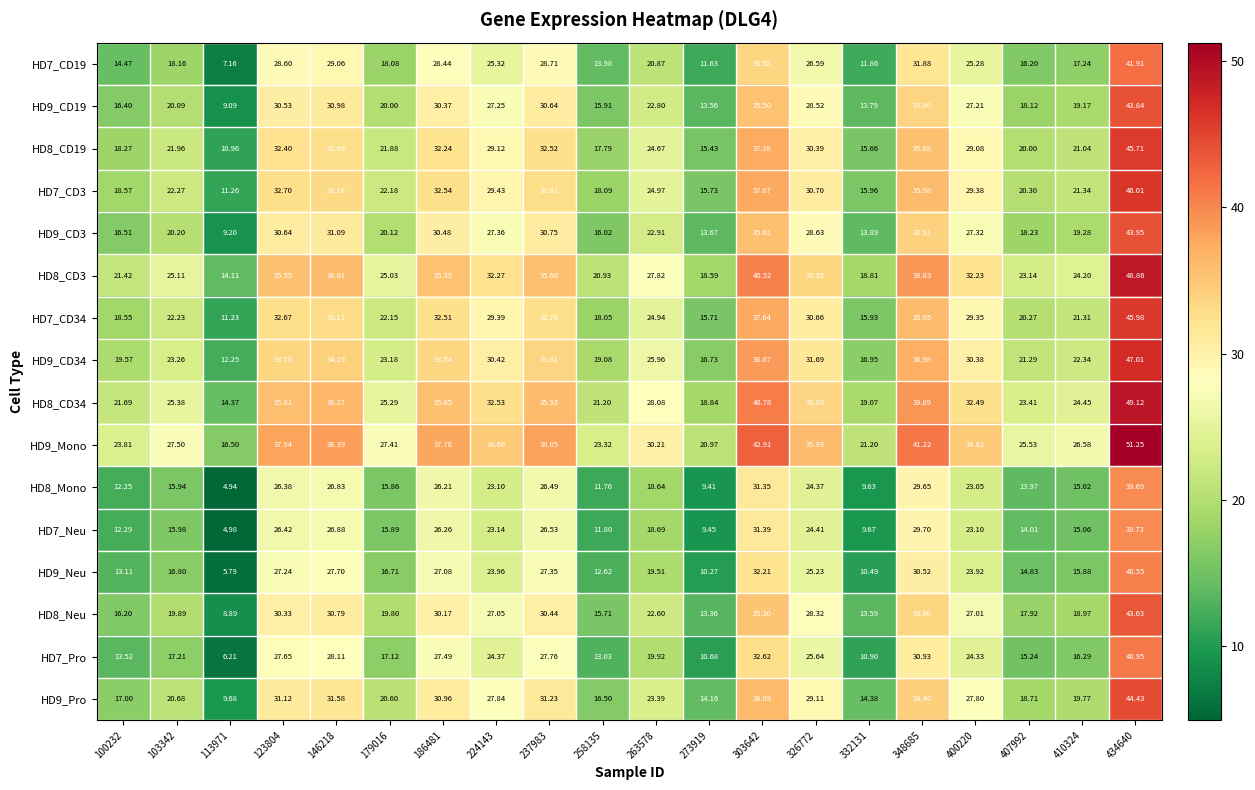

At which category is the sum across all series the highest?

434640